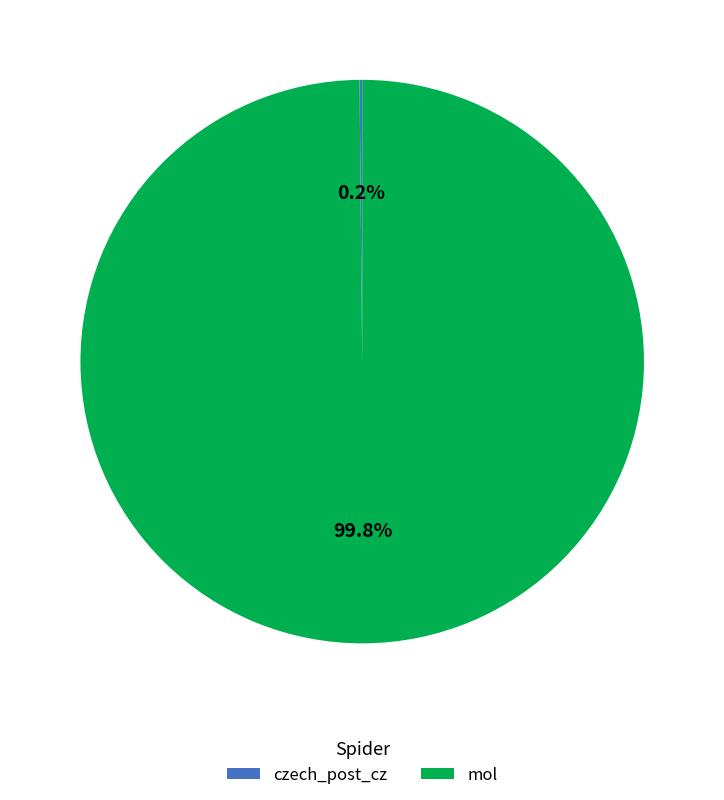

What is the largest slice in the pie chart?

mol